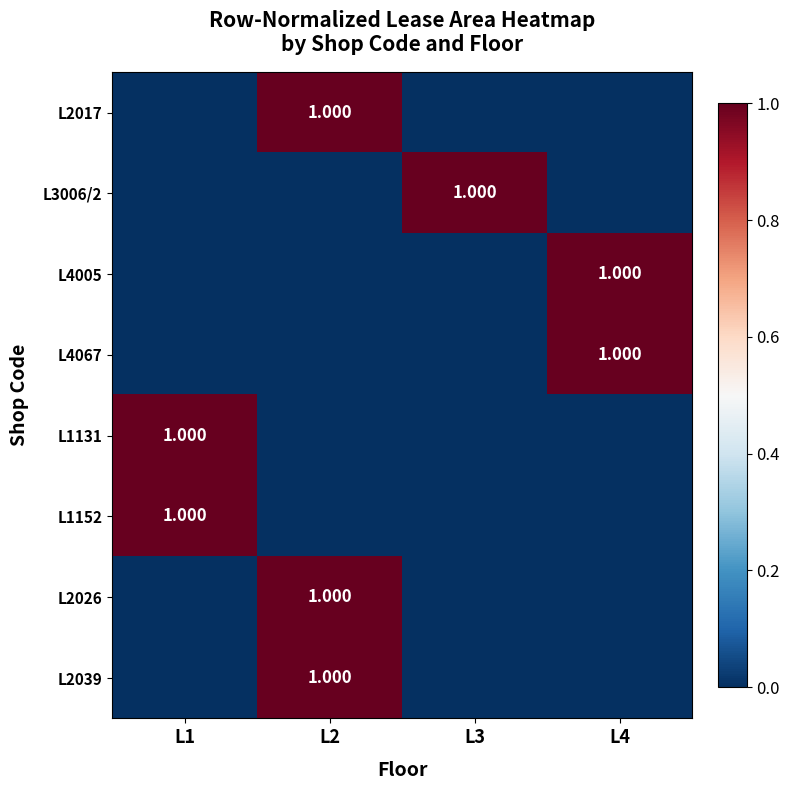

What is the greatest value displayed?

1